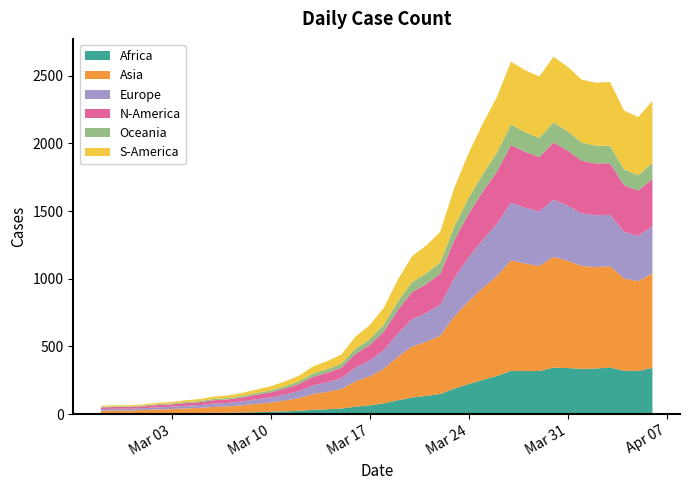

Reading left to right, list all the values displayed in this chart.

2020-02-27=61	2020-02-28=65	2020-02-29=65	2020-03-01=72	2020-03-02=83	2020-03-03=90	2020-03-04=102	2020-03-05=111	2020-03-06=129	2020-03-07=137	2020-03-08=156	2020-03-09=181	2020-03-10=204	2020-03-11=240	2020-03-12=283	2020-03-13=352	2020-03-14=391	2020-03-15=439	2020-03-16=572	2020-03-17=656	2020-03-18=784	2020-03-19=993	2020-03-20=1166	2020-03-21=1245	2020-03-22=1347	2020-03-23=1674	2020-03-24=1927	2020-03-25=2145	2020-03-26=2342	2020-03-27=2603	2020-03-28=2541	2020-03-29=2494	2020-03-30=2640	2020-03-31=2567	2020-04-01=2471	2020-04-02=2448	2020-04-03=2454	2020-04-04=2243	2020-04-05=2194	2020-04-06=2314